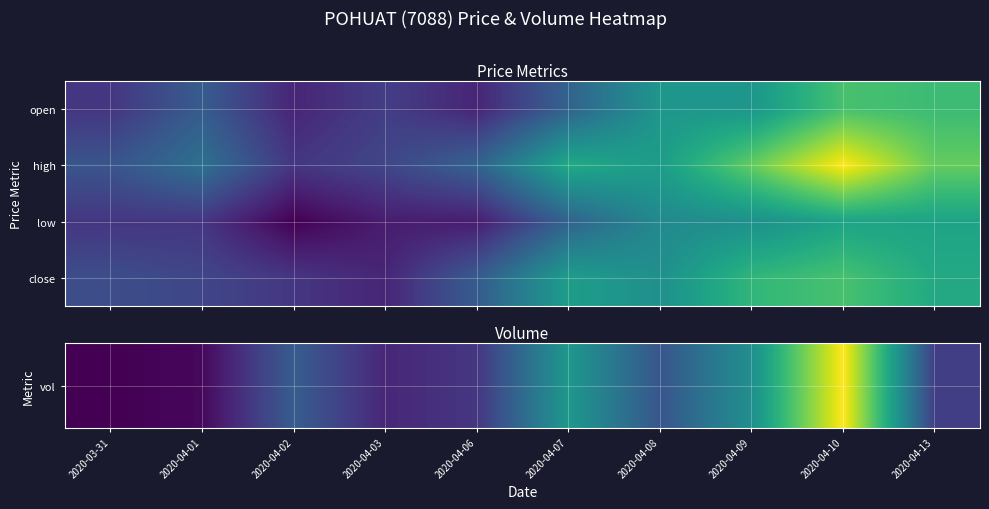

What is the minimum value shown in the chart?

0.7